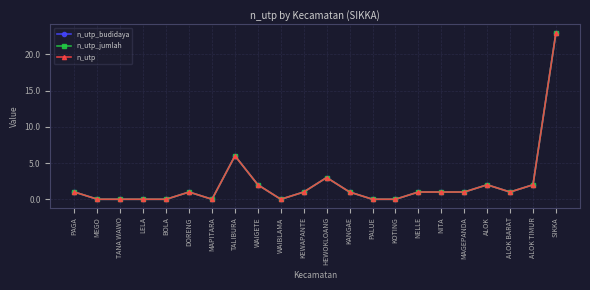

At which label does n_utp_jumlah first exceed 1?

TALIBURA